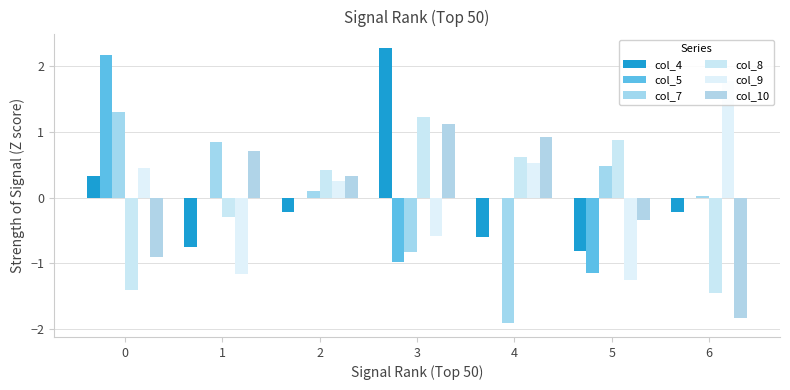

What value does the col_4 series have at 4?

-0.6